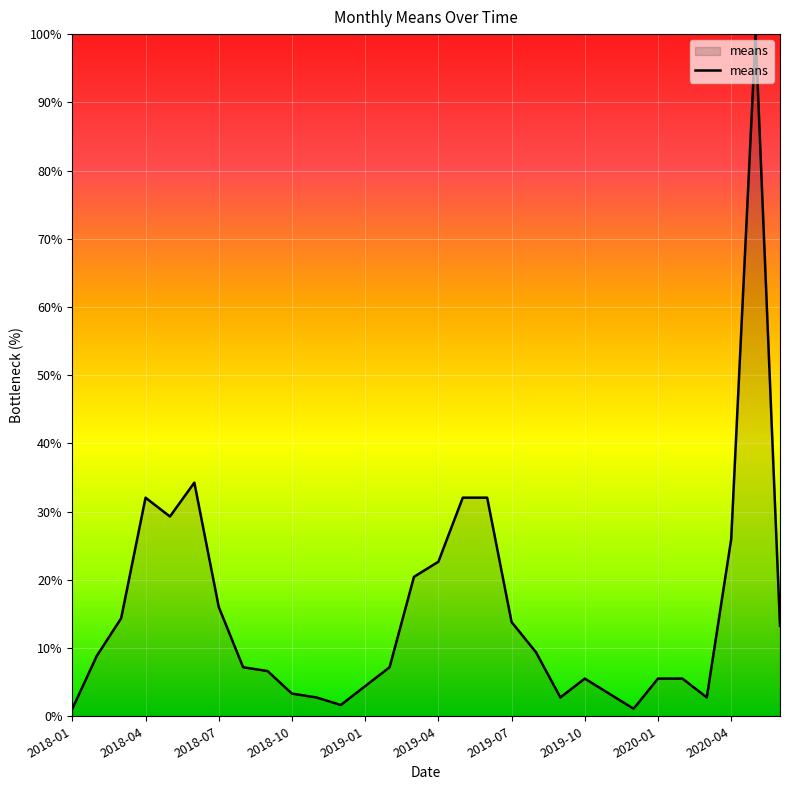

What is the maximum value shown in the chart?

100.0